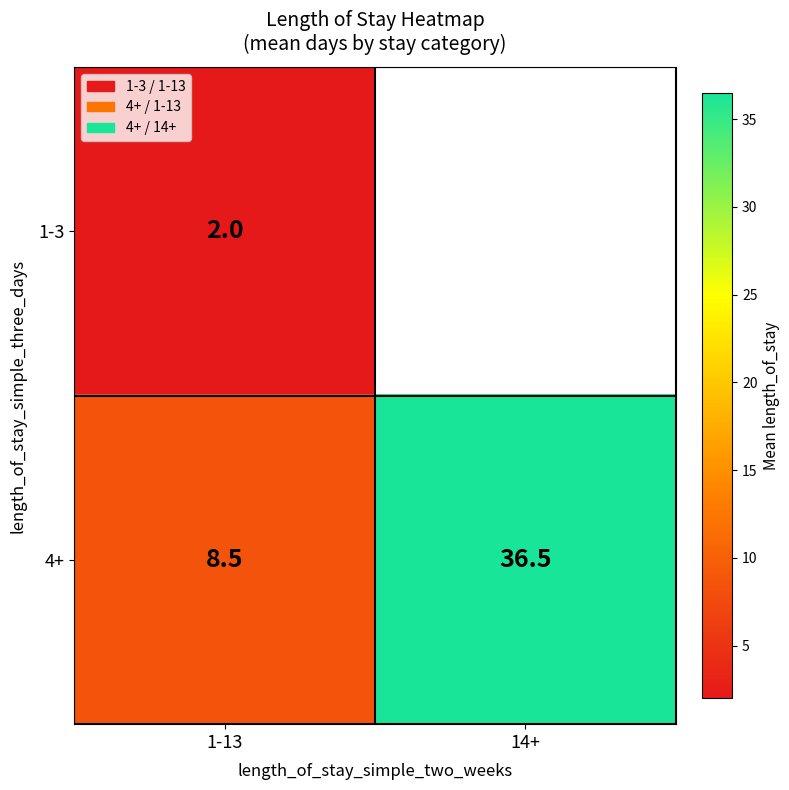

Is the value of 1-3 at 1-13 greater than the value of 4+ at 1-13?

No